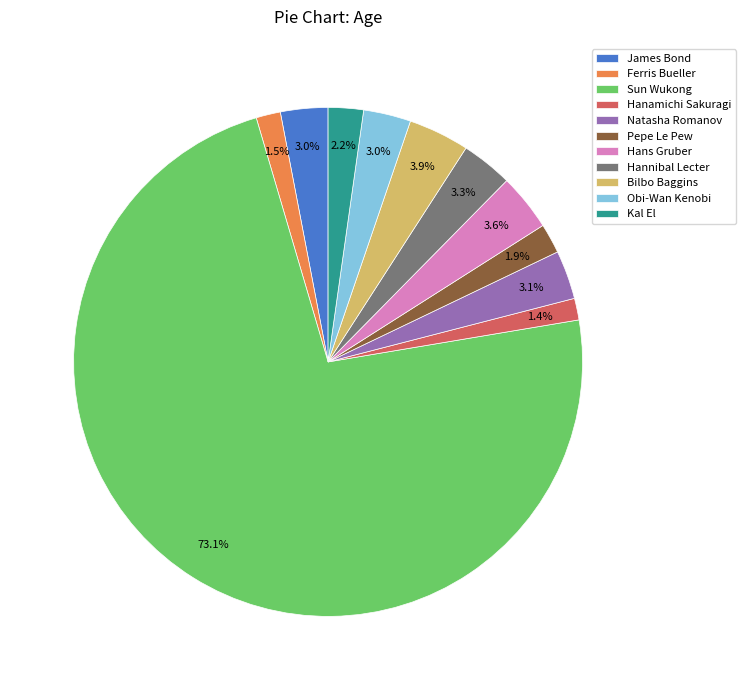

What percentage is the Kal El slice, to the nearest percent?

2%